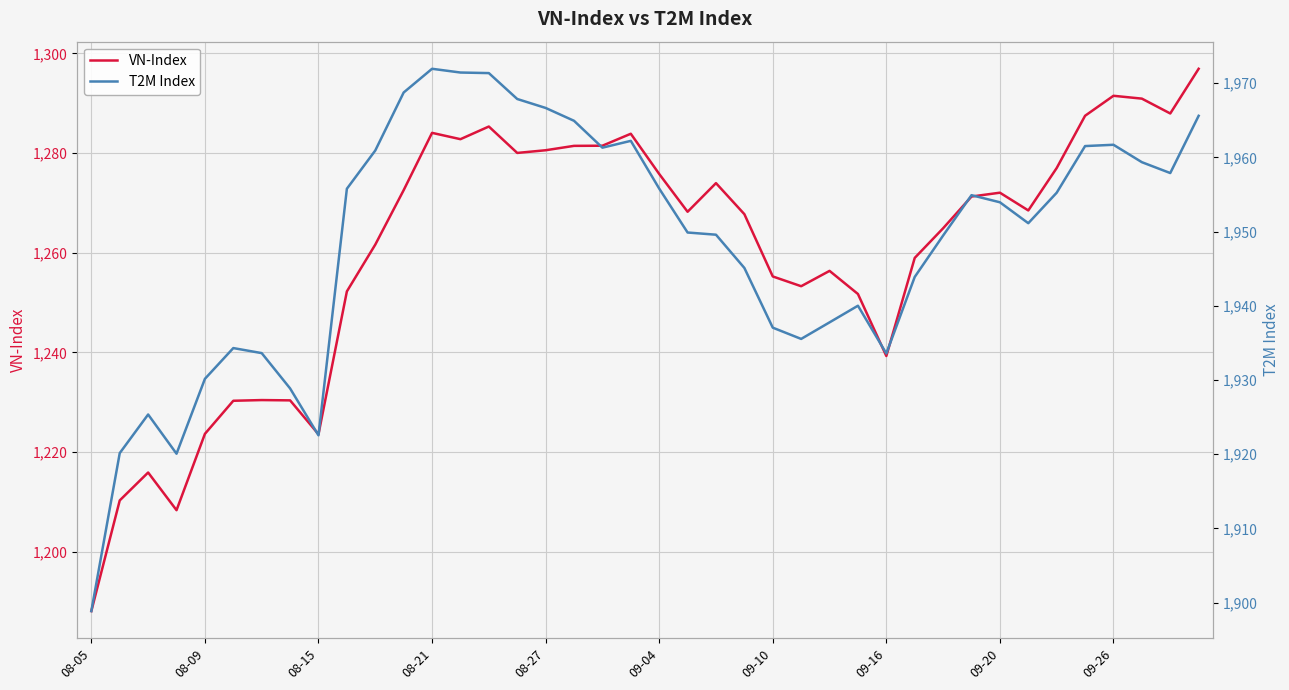

Which series has the largest total across all categories?

T2M Index